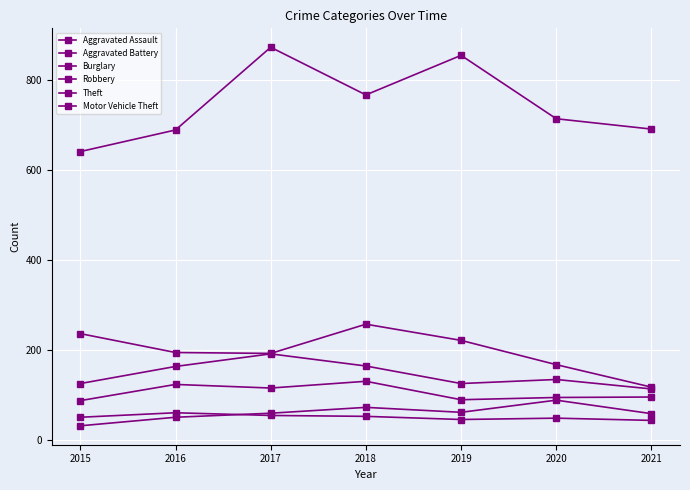

What is the value of the Aggravated Assault point at the 3rd from the left?

59